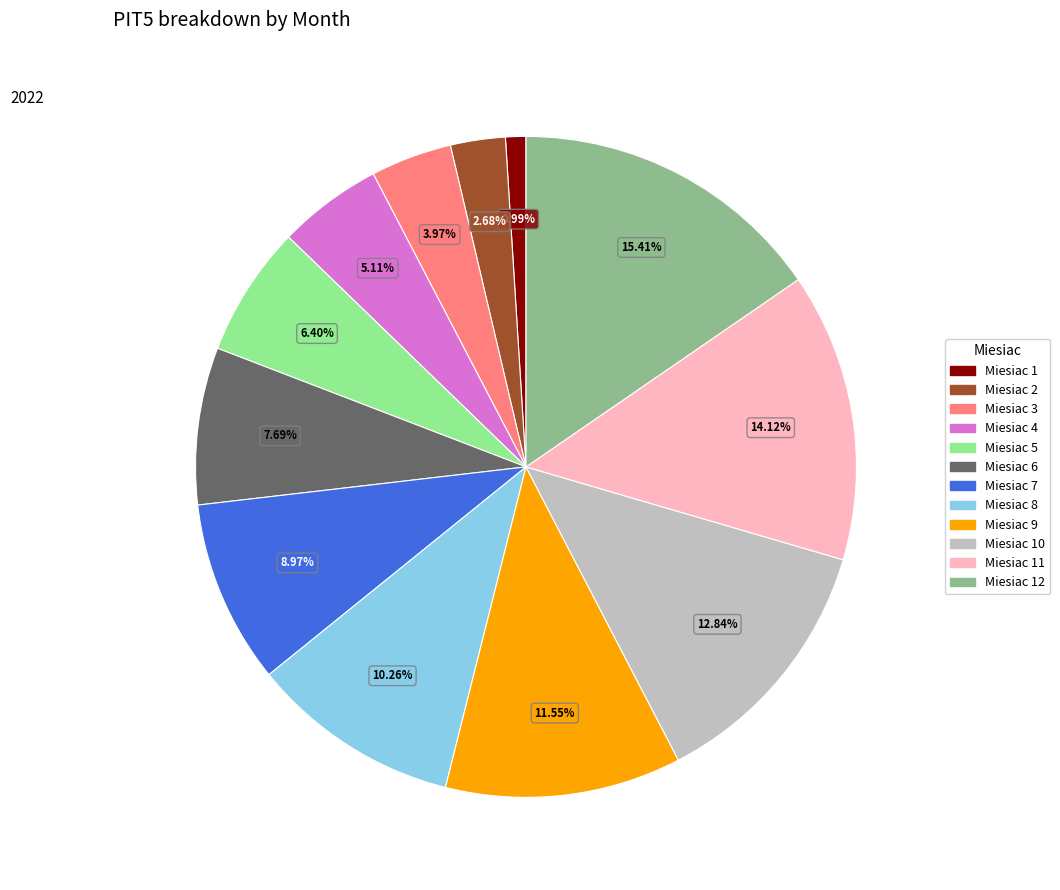

Is the sum of Miesiac 5 and Miesiac 10 greater than half?

No